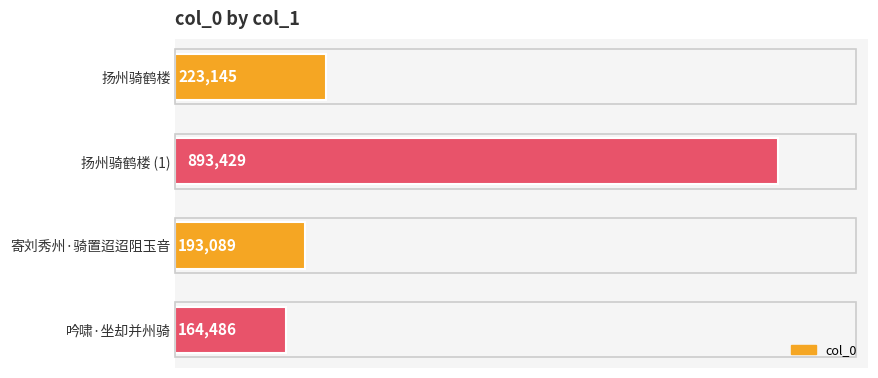

Does the chart contain stacked bars?

No